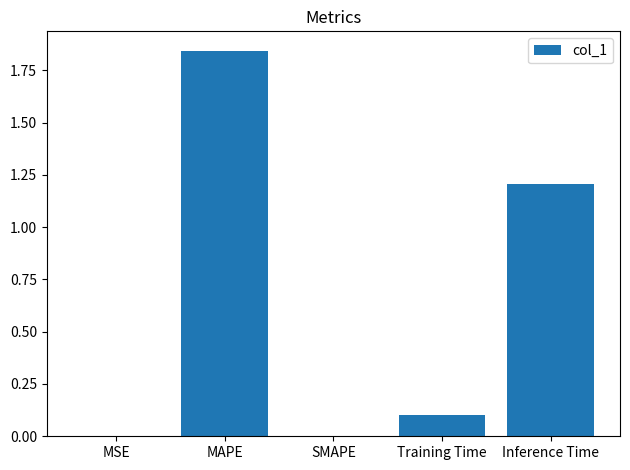

The chart shows a value of 0.3 at Inference Time. True or false?

False